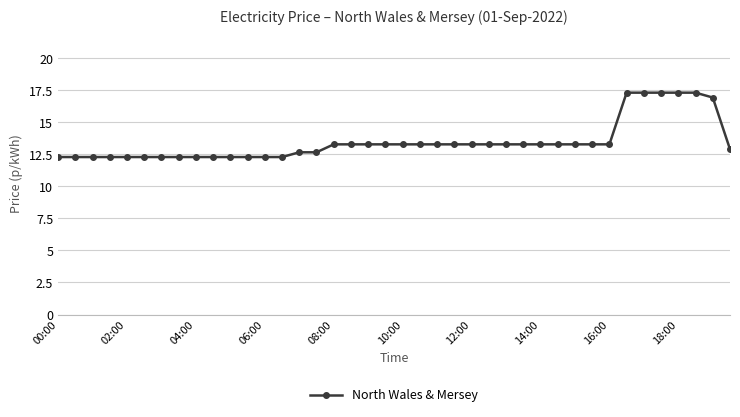

What is the average value?

13.5